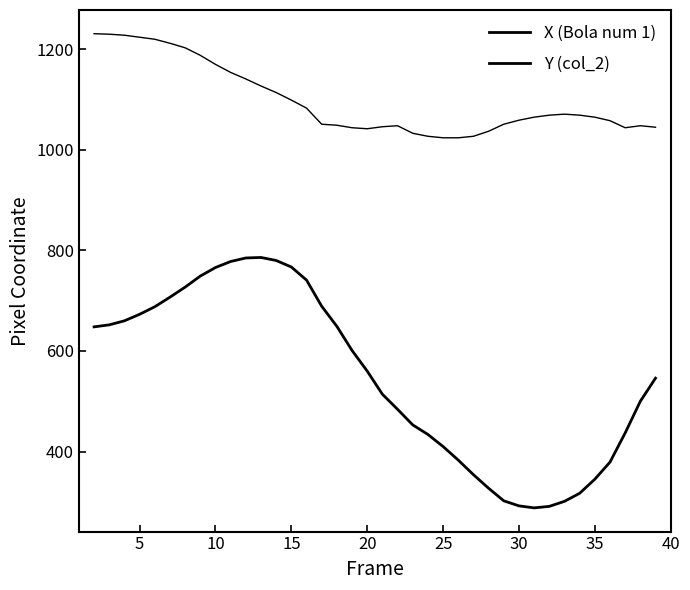

How many lines are shown in the chart?

2